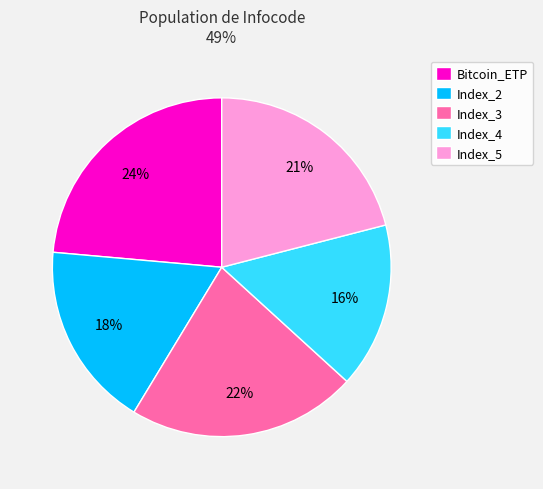

Does Index_3 account for over 50% of the chart?

No